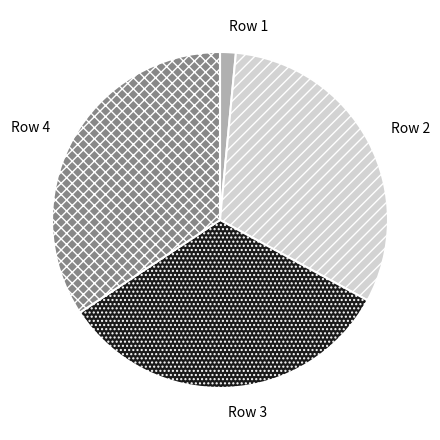

How many segments does this pie chart have?

4